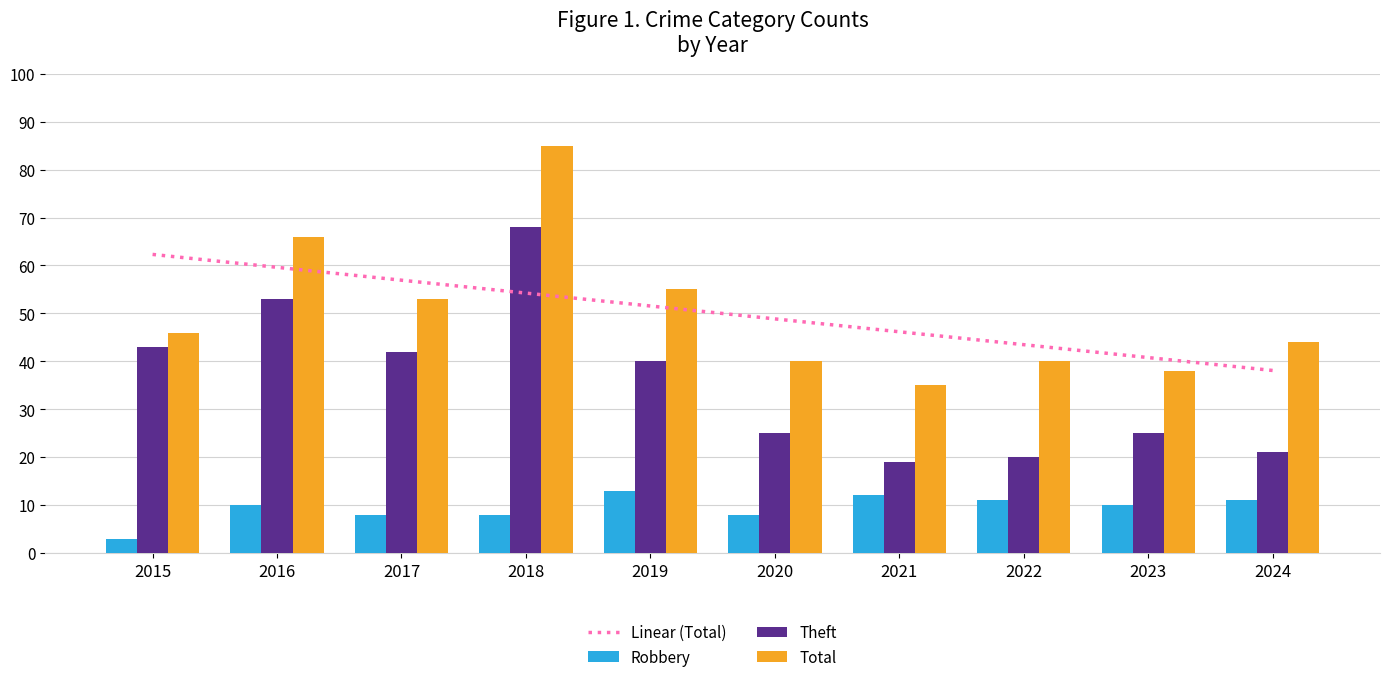

What is the maximum value for Total?

85